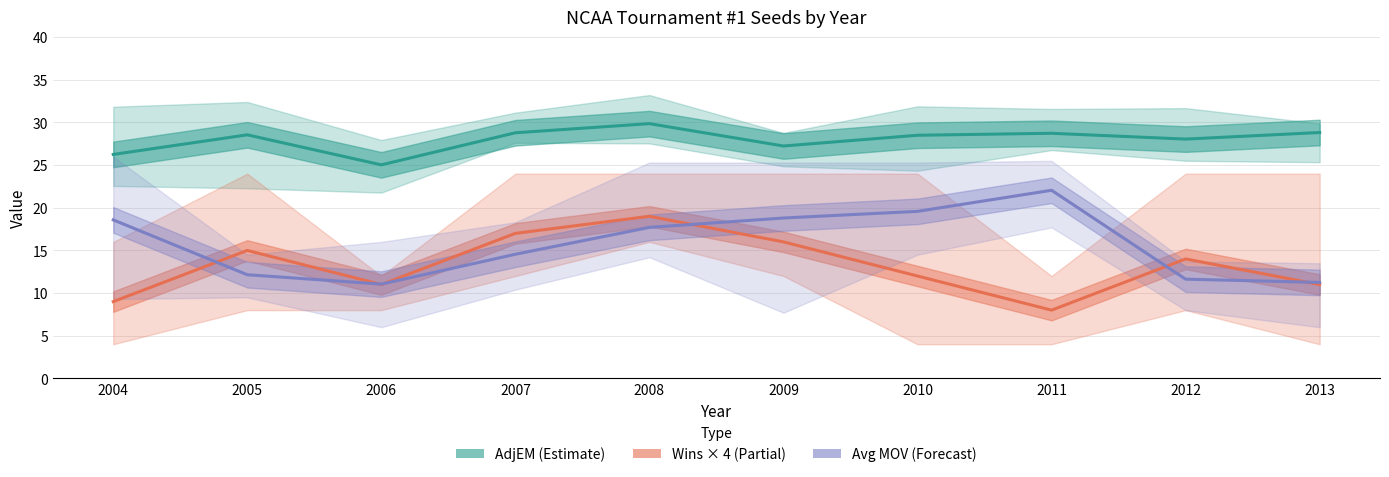

Which series has the largest total across all categories?

AdjEM (Estimate)